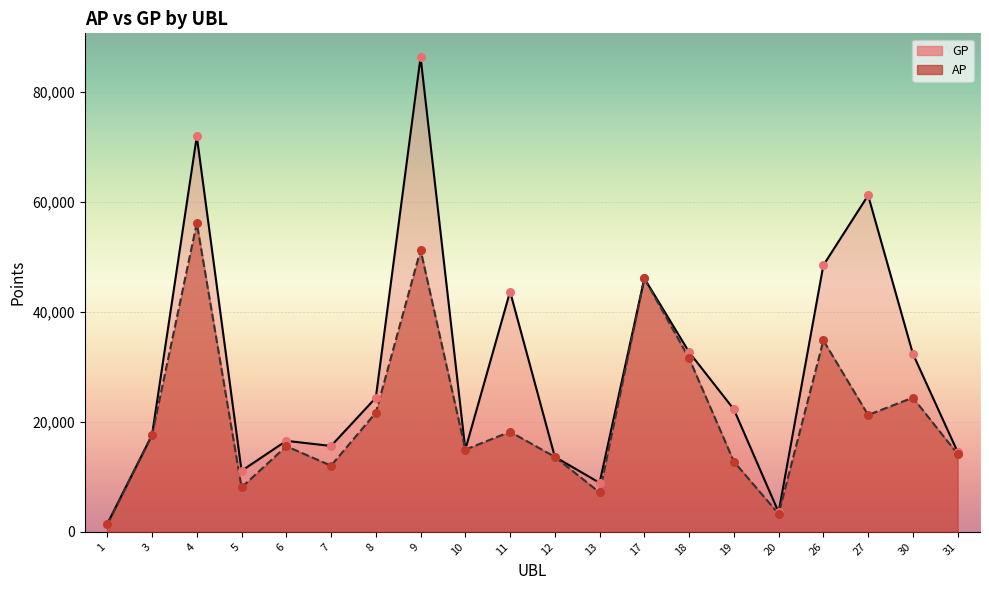

What are all the series names shown in the legend?

AP, GP